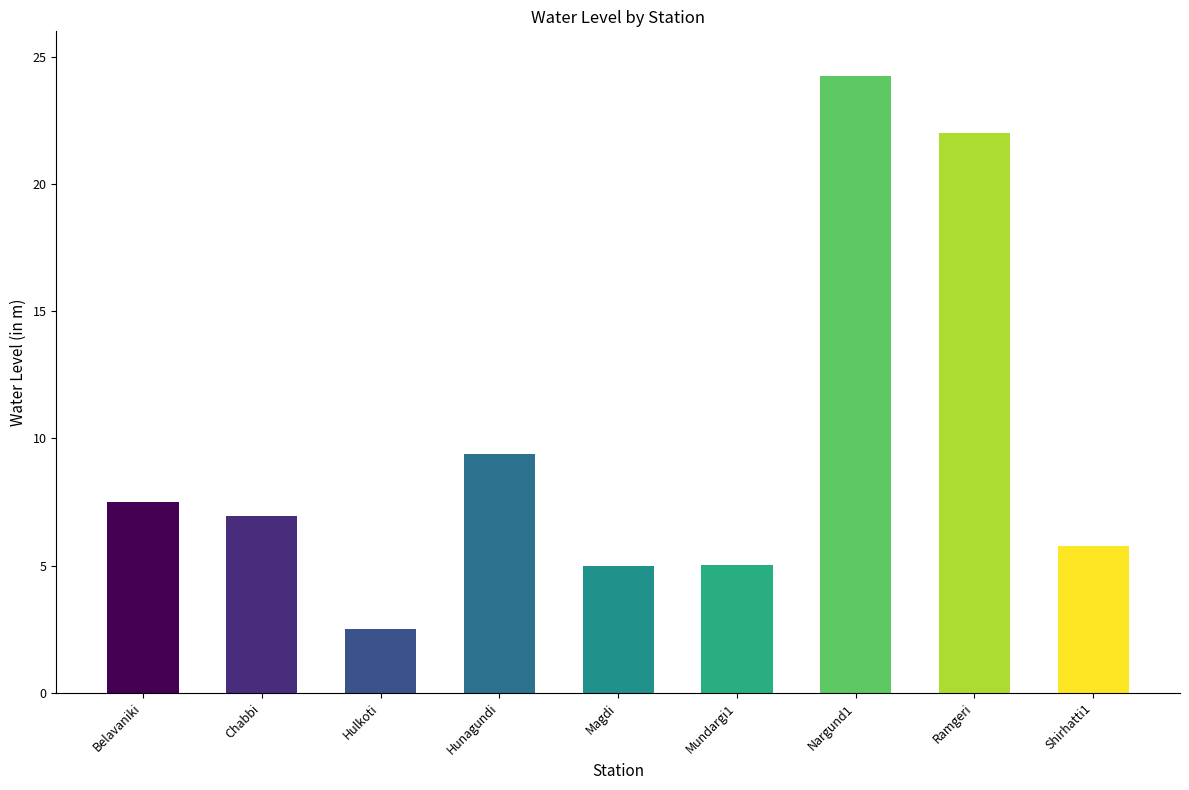

What is the average value?

9.8